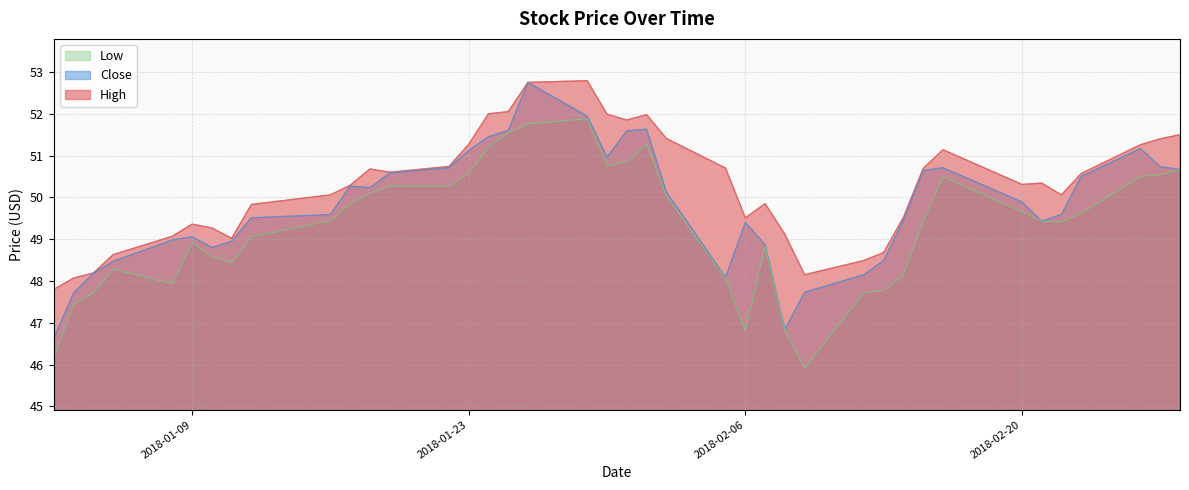

Reading left to right, extract all data points from this chart.

High: 2018-01-02=47.8	2018-01-03=48.1	2018-01-04=48.2	2018-01-05=48.6	2018-01-08=49.1	2018-01-09=49.4	2018-01-10=49.3	2018-01-11=49.0	2018-01-12=49.8	2018-01-16=50.1	2018-01-17=50.3	2018-01-18=50.7	2018-01-19=50.6	2018-01-22=50.7	2018-01-23=51.3	2018-01-24=52.0	2018-01-25=52.0	2018-01-26=52.8	2018-01-29=52.8	2018-01-30=52.0	2018-01-31=51.8	2018-02-01=52.0	2018-02-02=51.4	2018-02-05=50.7	2018-02-06=49.5	2018-02-07=49.8	2018-02-08=49.1	2018-02-09=48.2	2018-02-12=48.5	2018-02-13=48.7	2018-02-14=49.5	2018-02-15=50.7	2018-02-16=51.1	2018-02-20=50.3	2018-02-21=50.3	2018-02-22=50.1	2018-02-23=50.6	2018-02-26=51.3	2018-02-27=51.4	2018-02-28=51.5
Close: 2018-01-02=46.6	2018-01-03=47.7	2018-01-04=48.2	2018-01-05=48.5	2018-01-08=49.0	2018-01-09=49.1	2018-01-10=48.8	2018-01-11=49.0	2018-01-12=49.5	2018-01-16=49.6	2018-01-17=50.3	2018-01-18=50.2	2018-01-19=50.6	2018-01-22=50.7	2018-01-23=51.1	2018-01-24=51.5	2018-01-25=51.6	2018-01-26=52.8	2018-01-29=51.9	2018-01-30=51.0	2018-01-31=51.6	2018-02-01=51.6	2018-02-02=50.1	2018-02-05=48.1	2018-02-06=49.4	2018-02-07=48.9	2018-02-08=46.8	2018-02-09=47.7	2018-02-12=48.2	2018-02-13=48.5	2018-02-14=49.5	2018-02-15=50.6	2018-02-16=50.7	2018-02-20=49.9	2018-02-21=49.4	2018-02-22=49.6	2018-02-23=50.5	2018-02-26=51.2	2018-02-27=50.7	2018-02-28=50.7
Low: 2018-01-02=46.2	2018-01-03=47.4	2018-01-04=47.7	2018-01-05=48.3	2018-01-08=47.9	2018-01-09=48.9	2018-01-10=48.6	2018-01-11=48.4	2018-01-12=49.1	2018-01-16=49.4	2018-01-17=49.8	2018-01-18=50.1	2018-01-19=50.3	2018-01-22=50.3	2018-01-23=50.6	2018-01-24=51.2	2018-01-25=51.5	2018-01-26=51.8	2018-01-29=51.9	2018-01-30=50.8	2018-01-31=50.9	2018-02-01=51.3	2018-02-02=50.0	2018-02-05=48.1	2018-02-06=46.8	2018-02-07=48.8	2018-02-08=46.8	2018-02-09=45.9	2018-02-12=47.7	2018-02-13=47.8	2018-02-14=48.1	2018-02-15=49.4	2018-02-16=50.5	2018-02-20=49.7	2018-02-21=49.4	2018-02-22=49.4	2018-02-23=49.6	2018-02-26=50.5	2018-02-27=50.5	2018-02-28=50.7